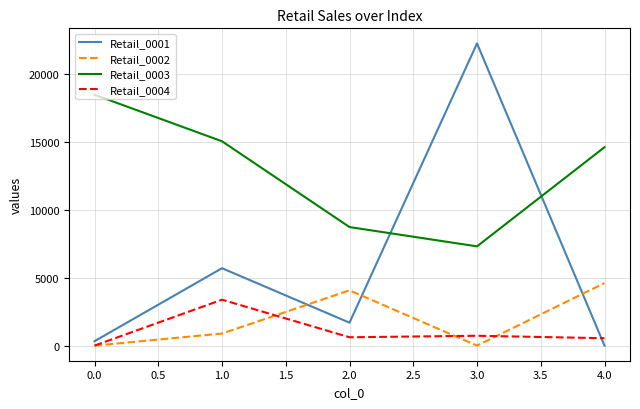

Which series changed the most between 3.0 and 4.0?

Retail_0001